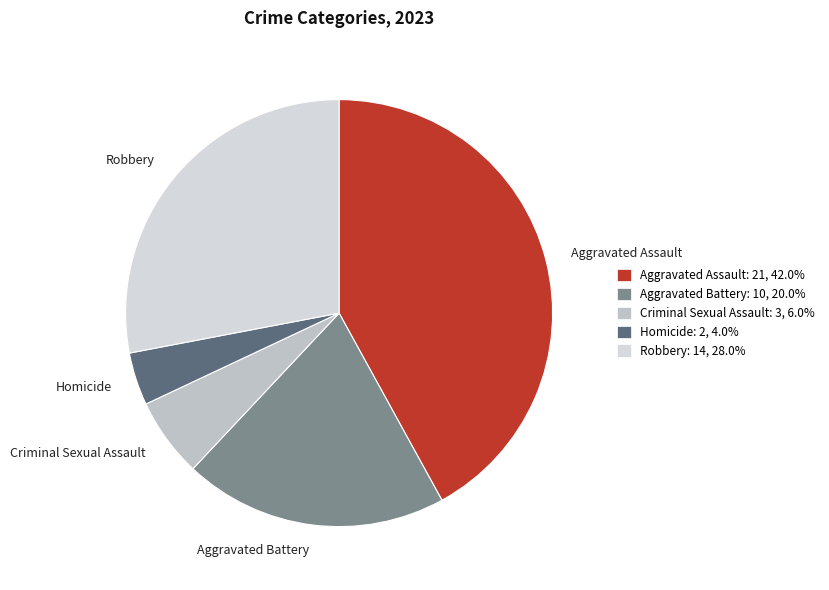

Which category has the smallest portion of the pie?

Homicide